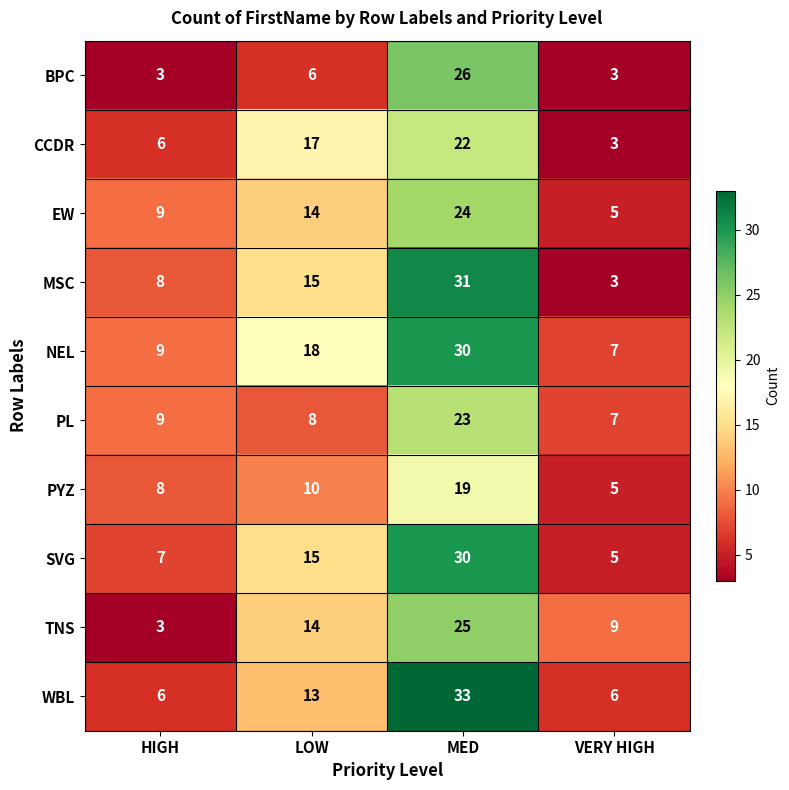

Which series changed the most between HIGH and MED?

WBL